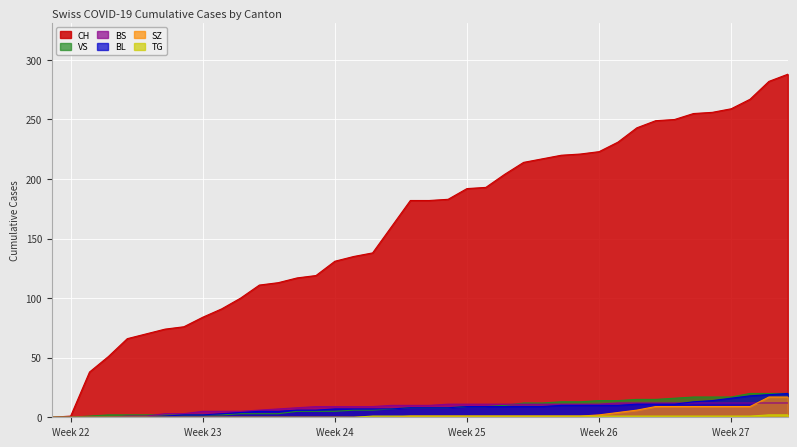

What are all the series names shown in the legend?

CH, BL, BS, SZ, VS, TG